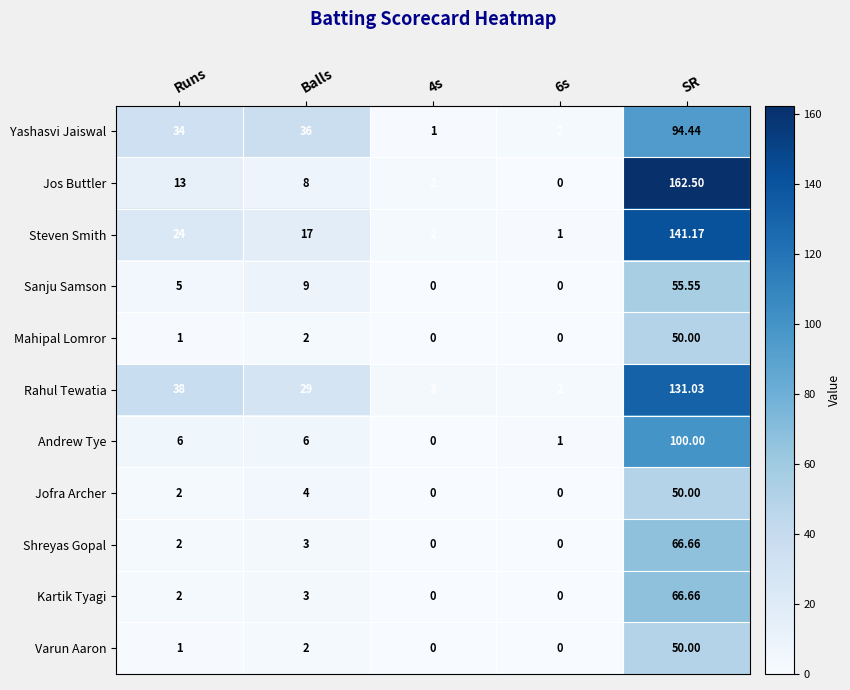

Between 4s and SR, which series saw the biggest shift?

Jos Buttler